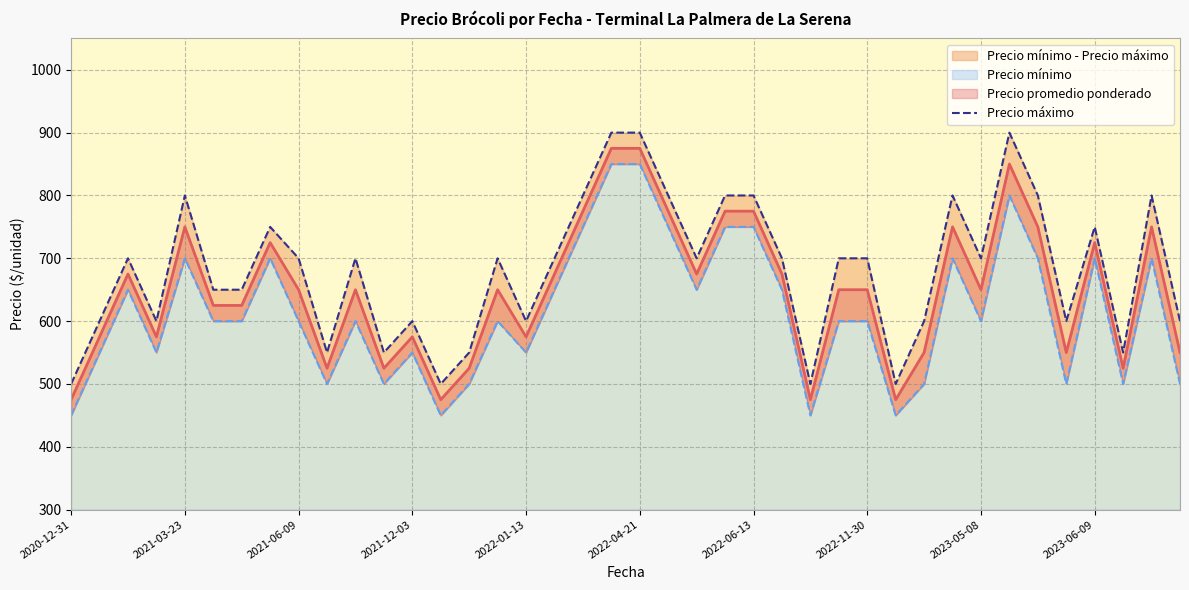

Reading left to right, what are all the values shown in this chart?

500	600	700	600	800	650	650	750	700	550	700	550	600	500	550	700	600	700	800	900	900	800	700	800	800	700	500	700	700	500	600	800	700	900	800	600	750	550	800	600